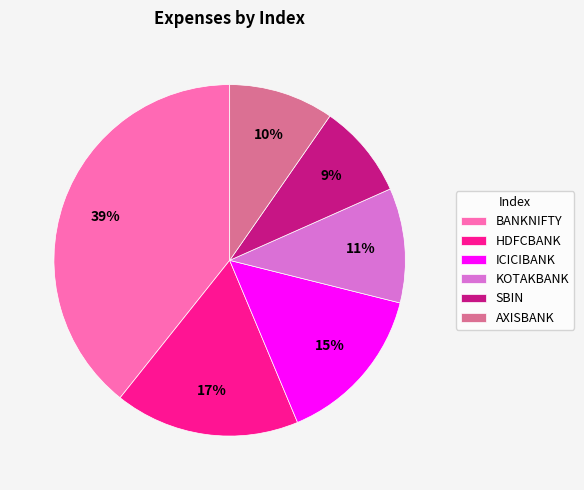

How many segments does this pie chart have?

6